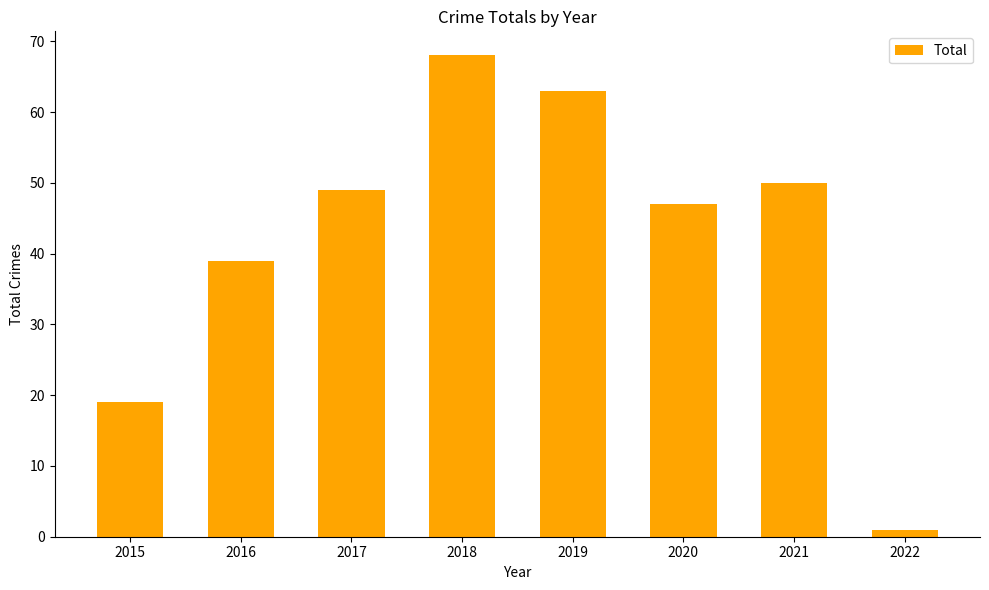

Read the value at 2021, to the nearest 10.

50